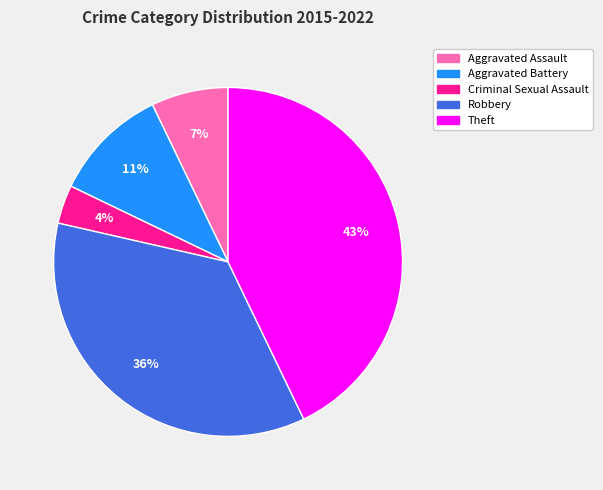

Which slice is the largest?

Theft